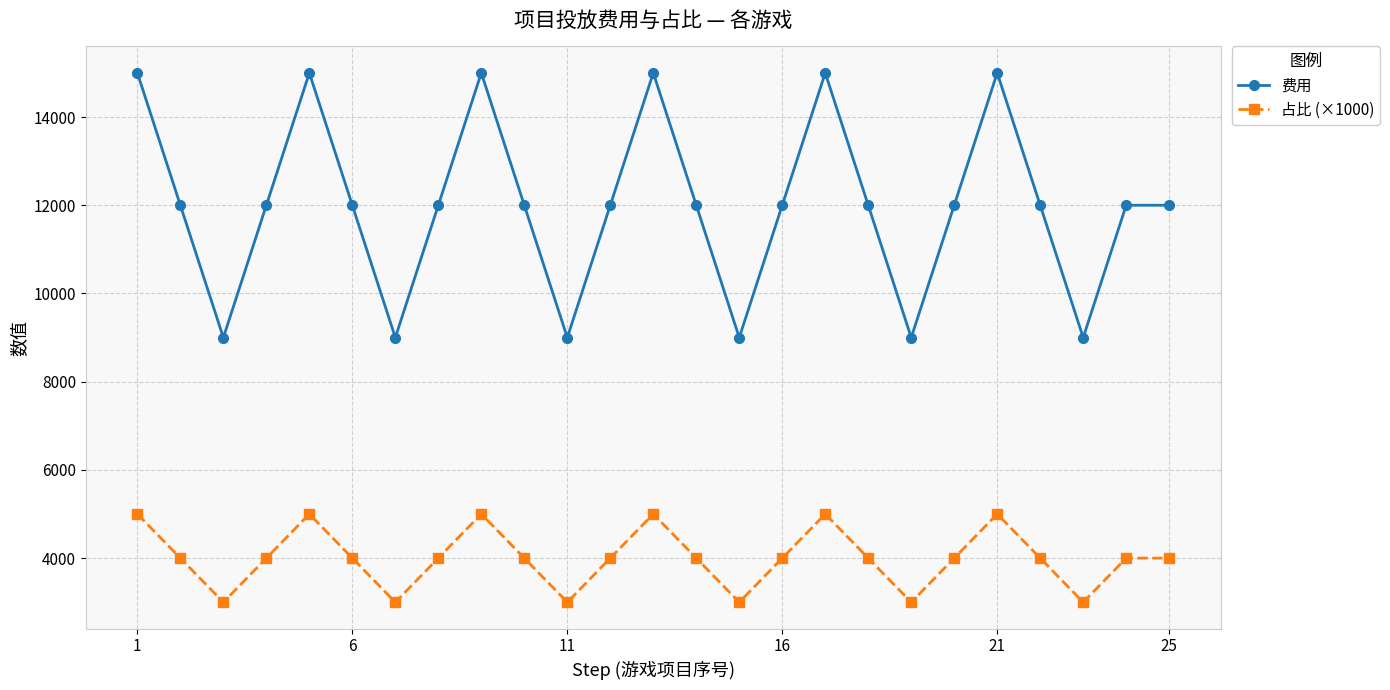

What is the value of the 占比 (×1000) point at the 11th from the left?

3000